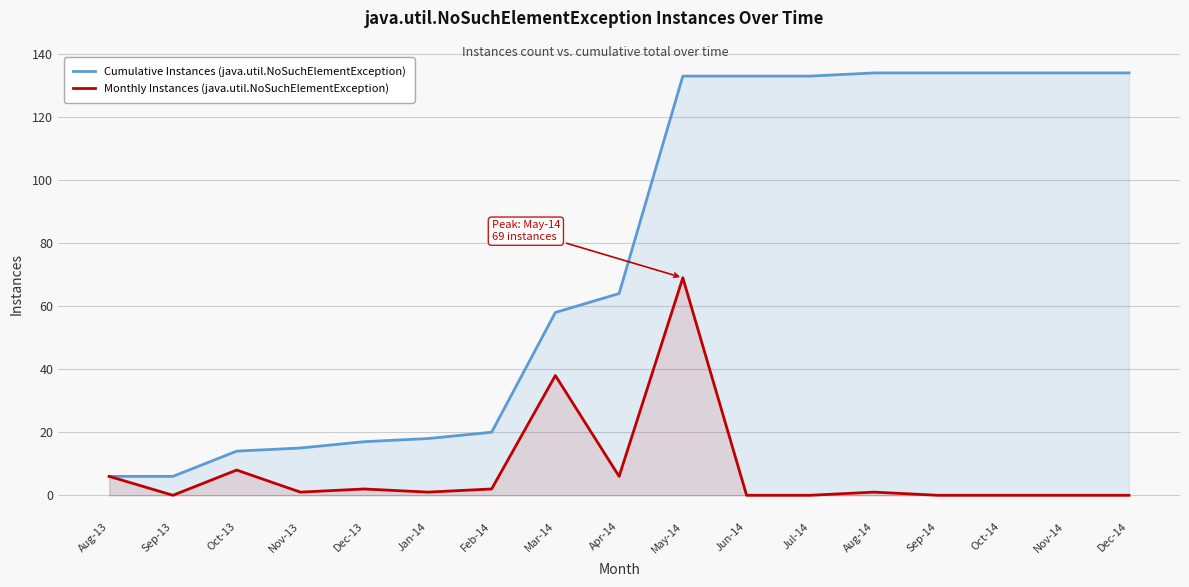

Does the chart display data point markers on the line(s)?

No